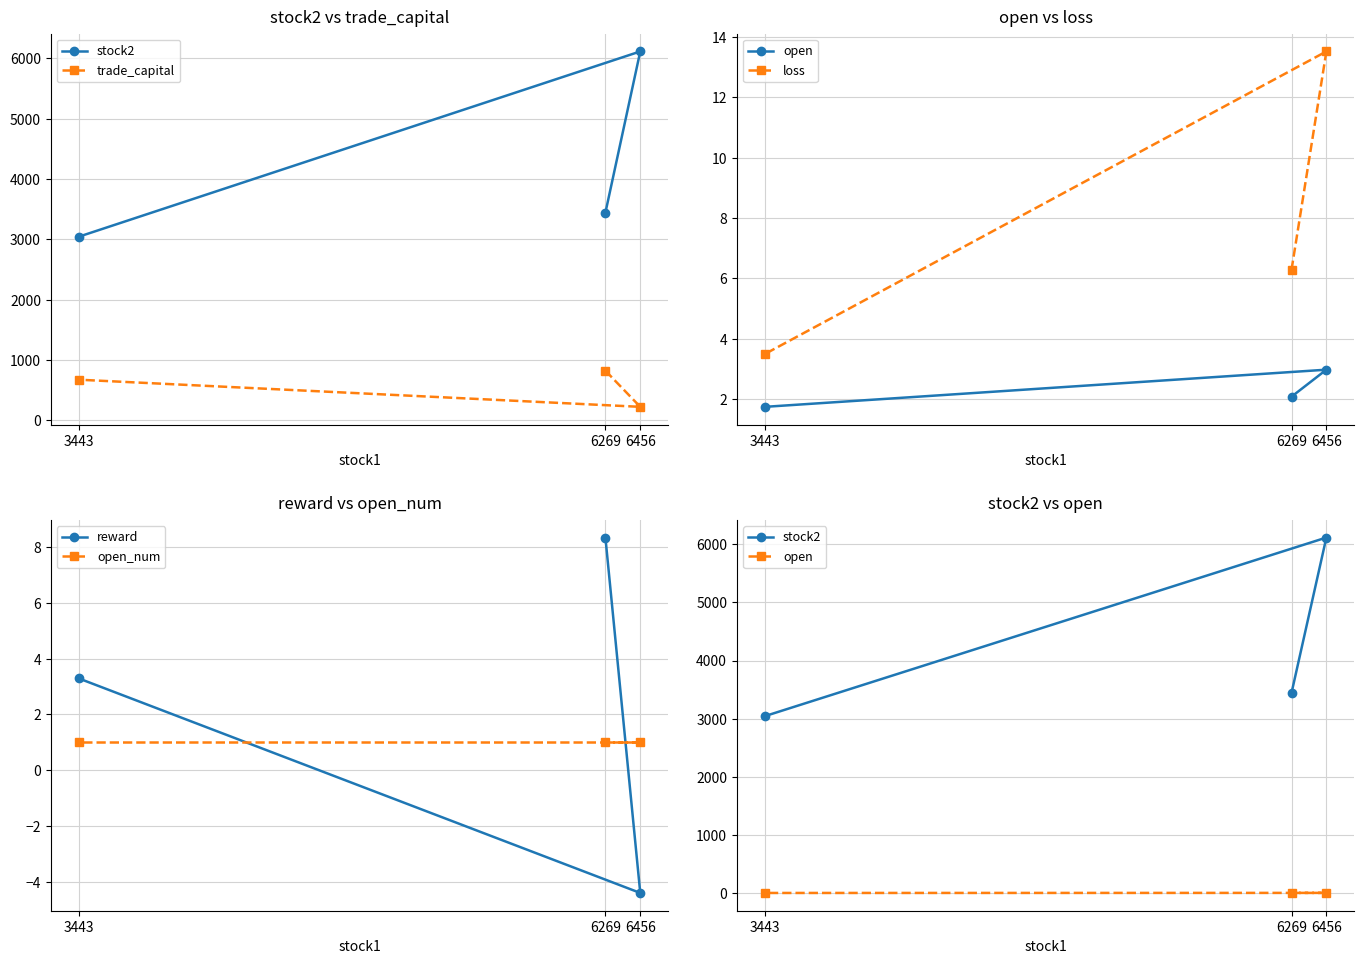

Is the value of open at 6269 greater than the value of loss at 3443?

No